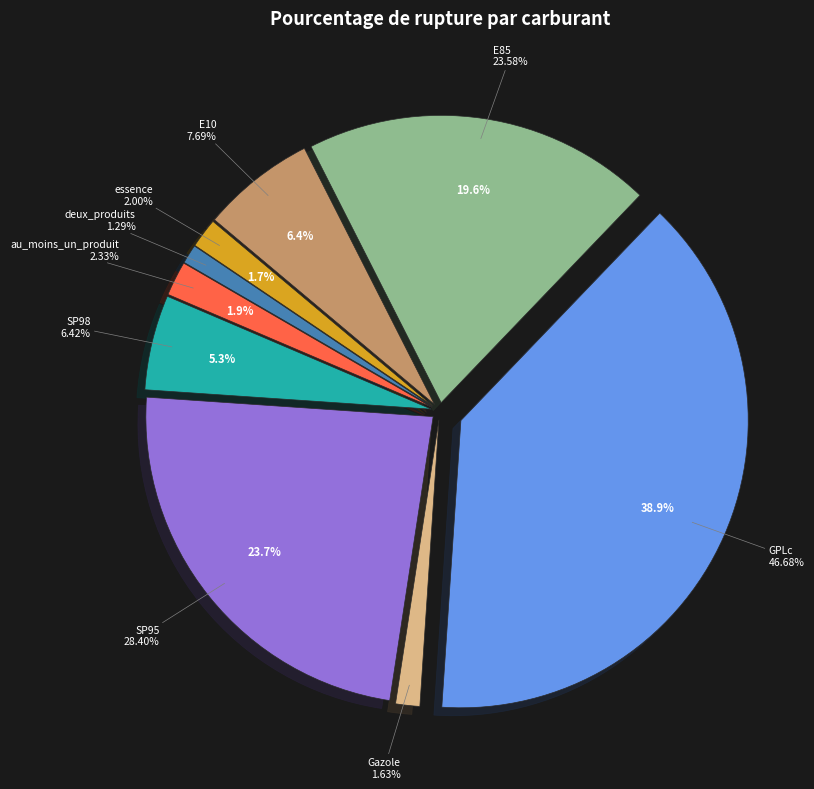

To the nearest percent, what percentage of the pie is E85?

20%